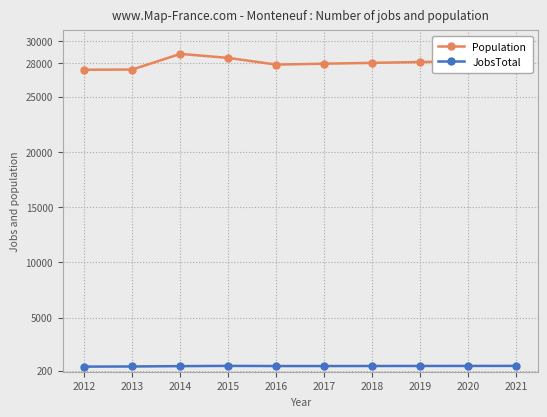

Does the chart display data point markers on the line(s)?

Yes